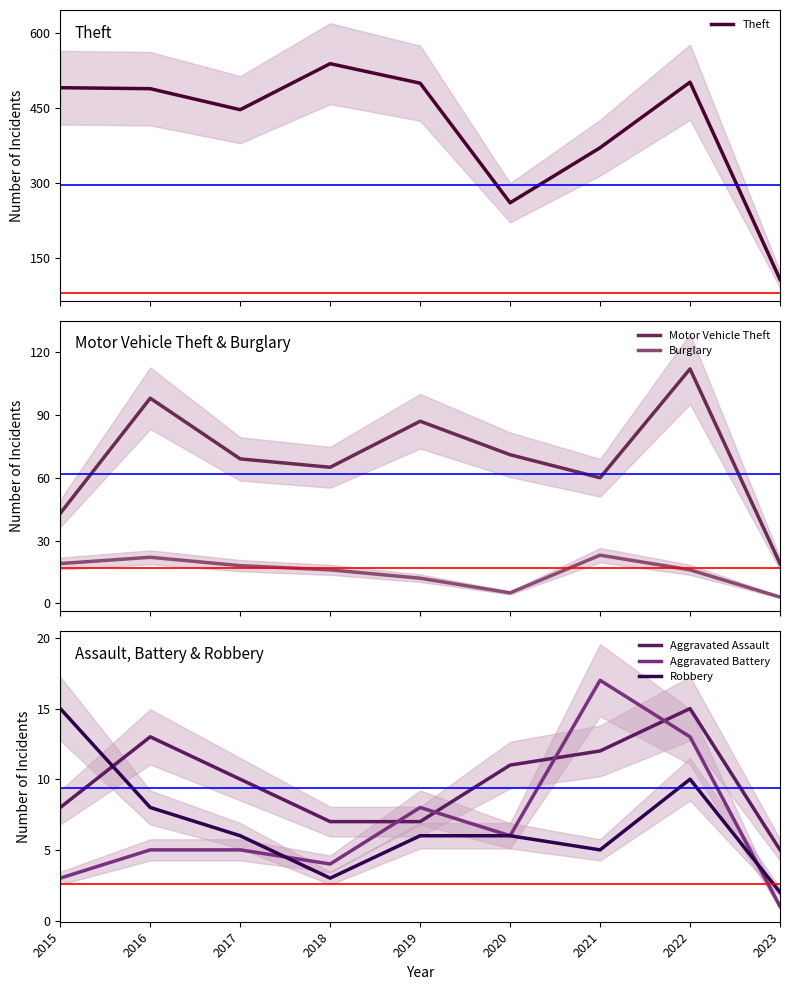

What is the minimum value shown in the chart?

1